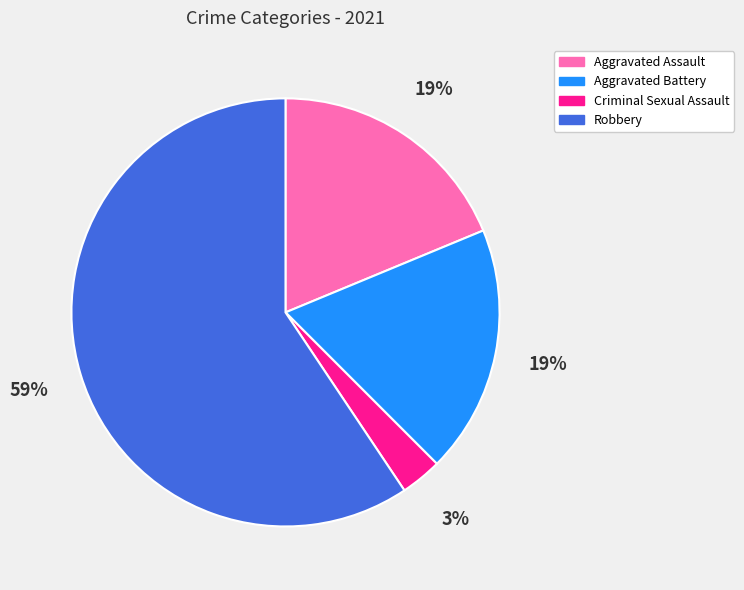

Do Aggravated Battery and Aggravated Assault together represent more than half of the pie?

No